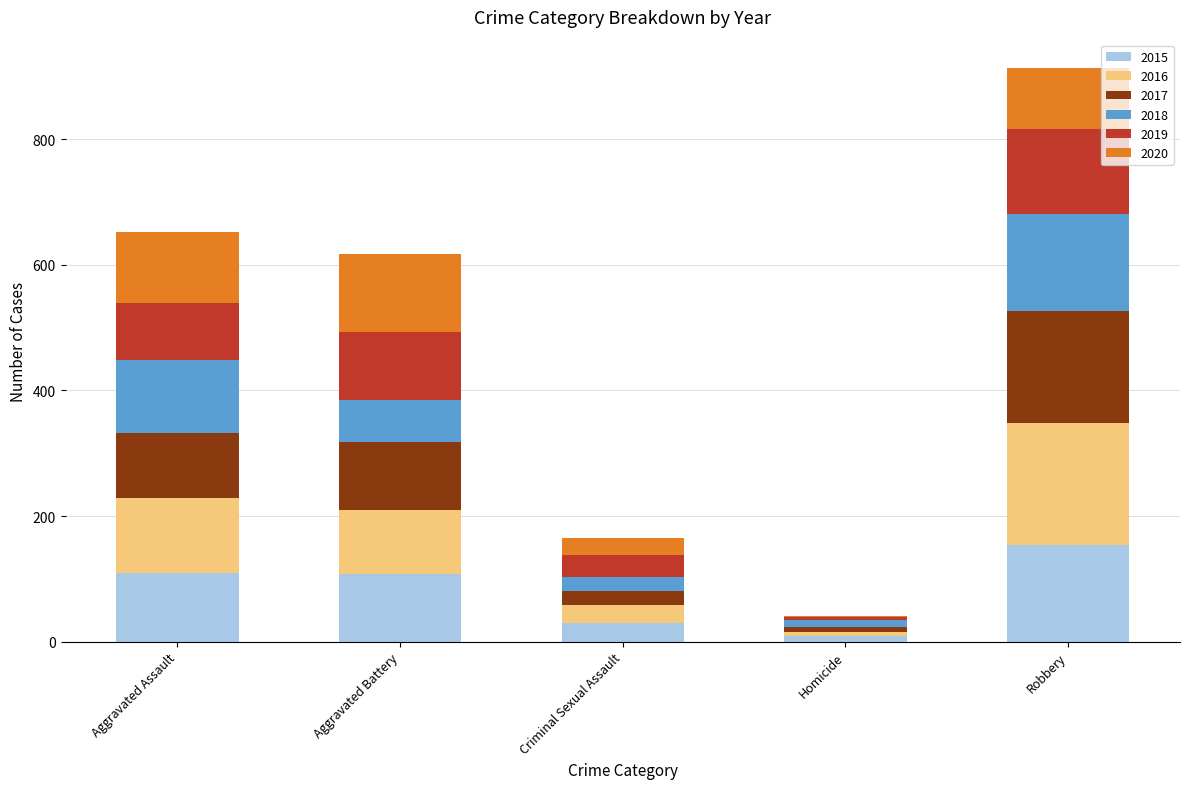

At which category is the sum across all series the highest?

Robbery